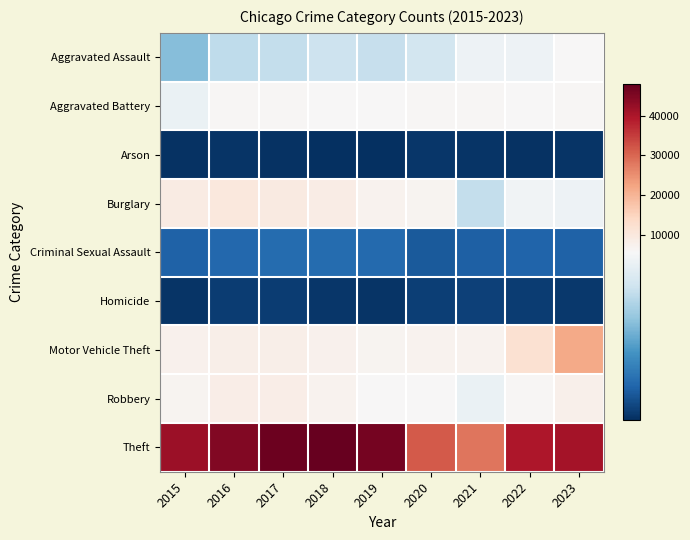

What is the spread (max minus min) of values at 2019?

45606